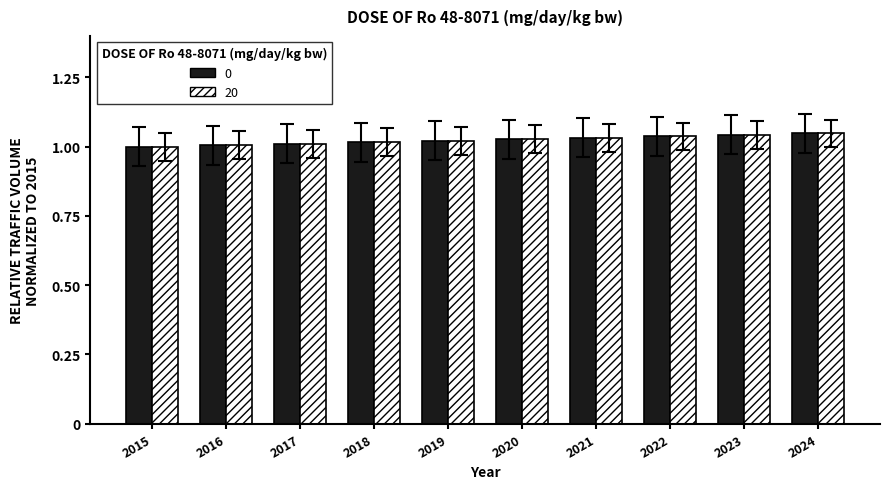

Is the value of 20 at 2017 greater than the value of 0 at 2023?

No